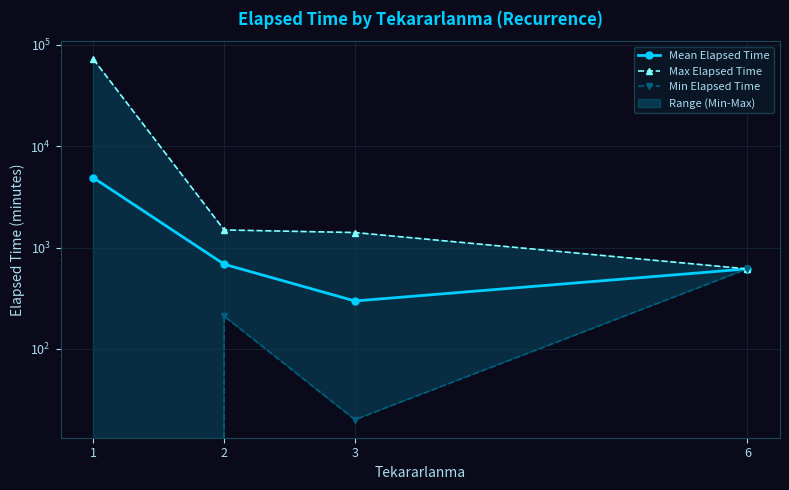

Which has a higher value, 1 or 6?

1